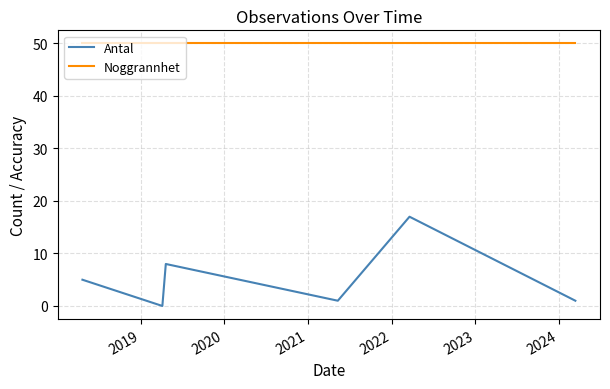

How many series are shown in this chart?

2